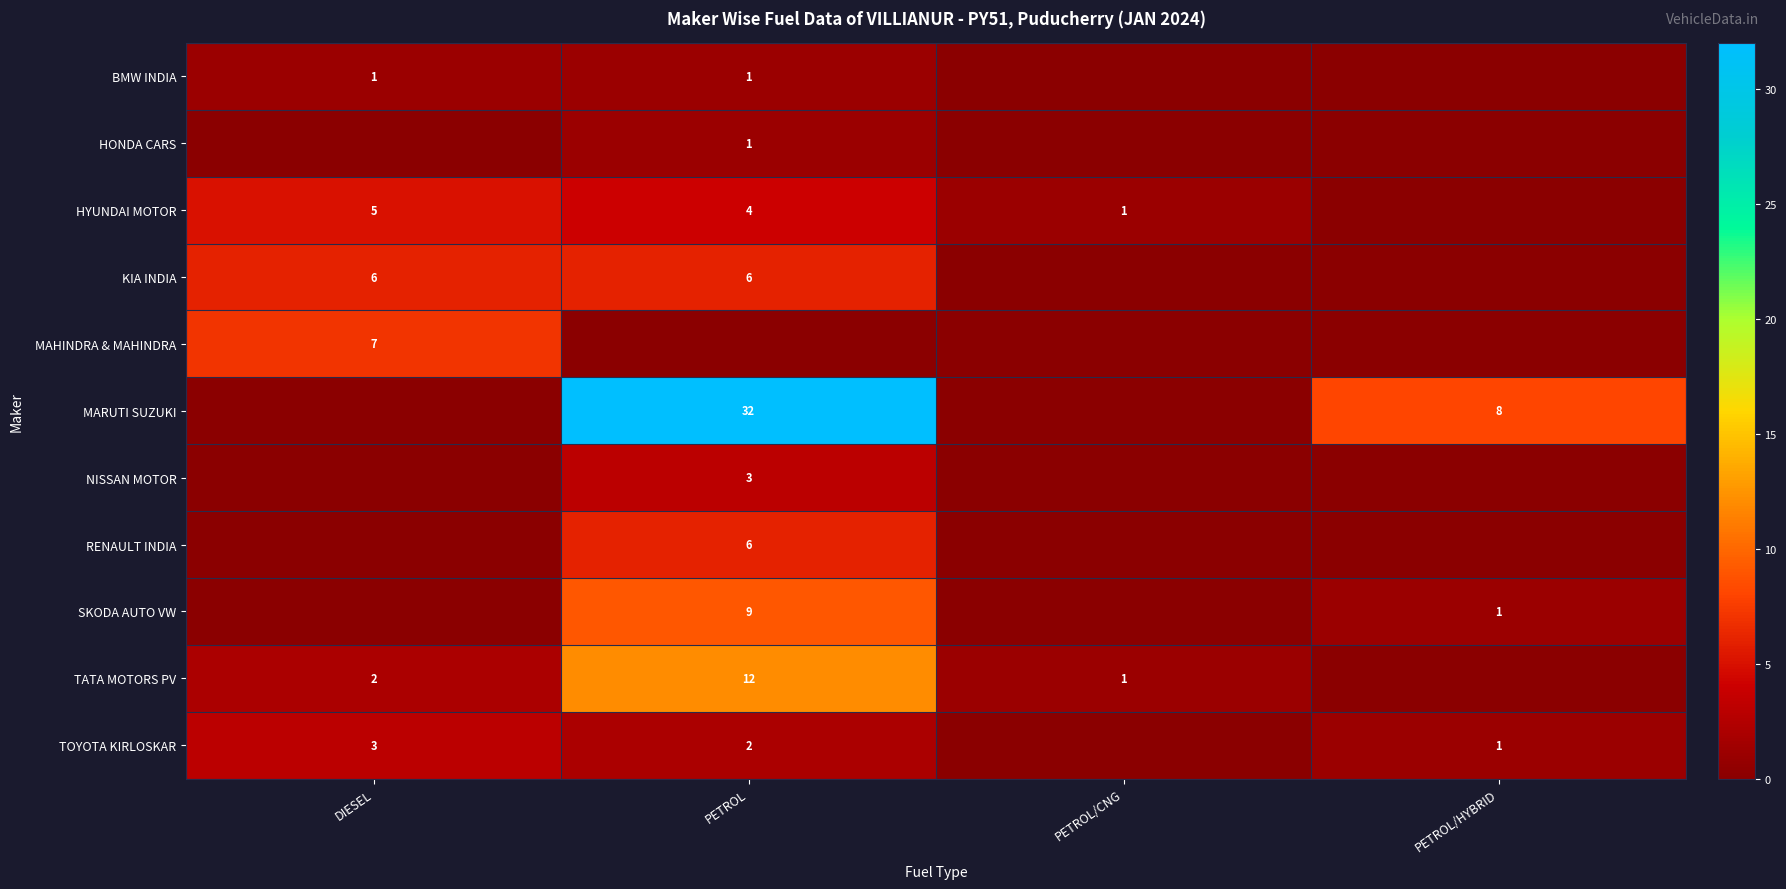

True or false: TATA MOTORS PV has a value of 3 at DIESEL.

False